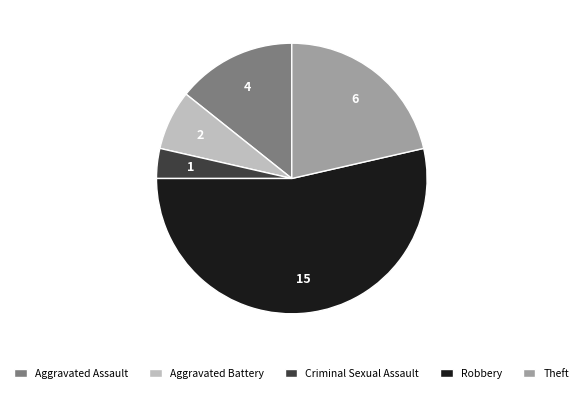

True or false: Theft accounts for 21% of the total.

True